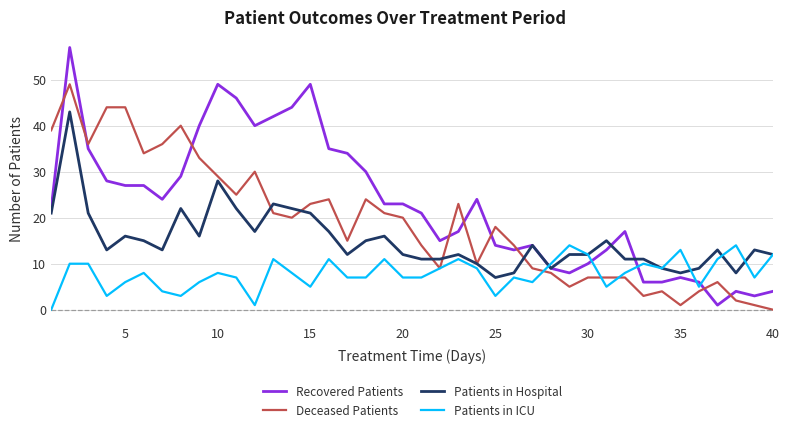

How many distinct data groups are displayed?

4